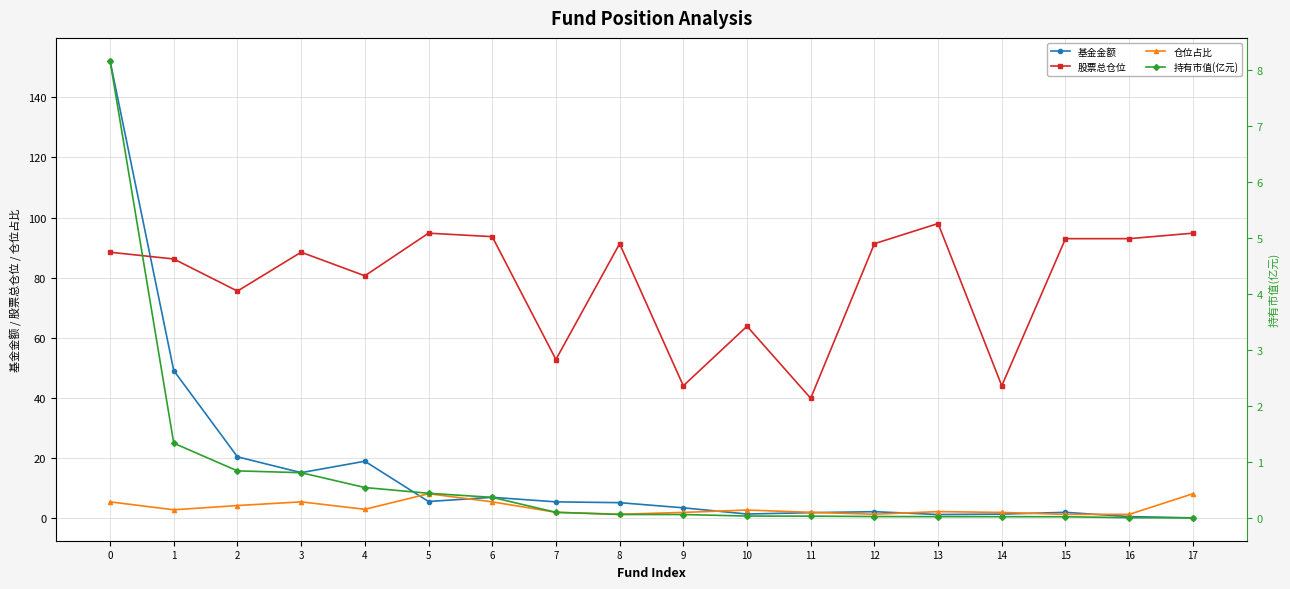

What is the difference between the maximum and minimum values in the 股票总仓位 series?

58.2